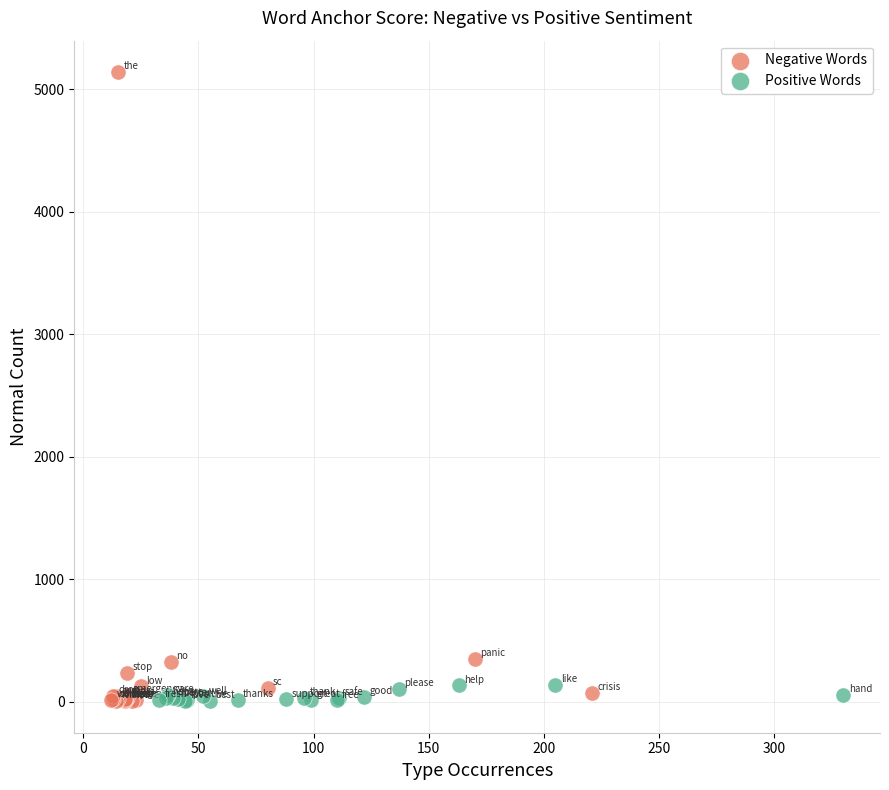

Which series reaches the maximum Y coordinate?

Negative Words